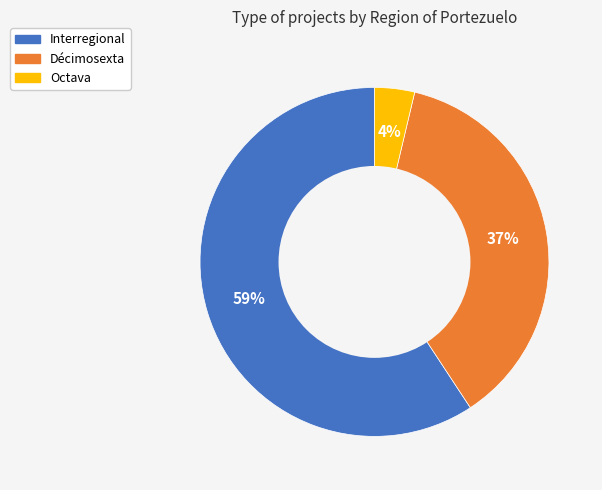

Which category has the smallest portion of the pie?

Octava